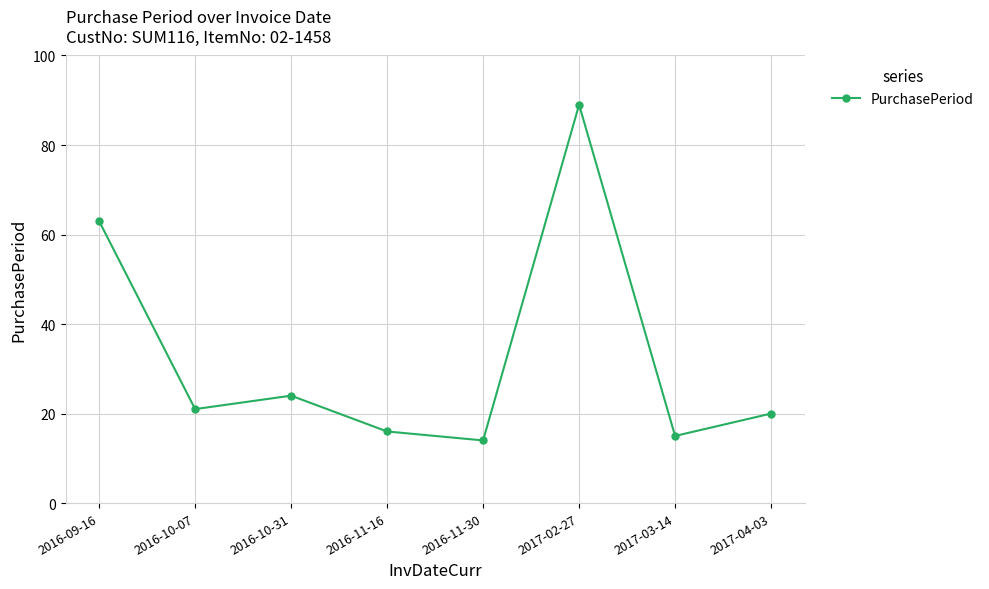

How many lines are shown in the chart?

1